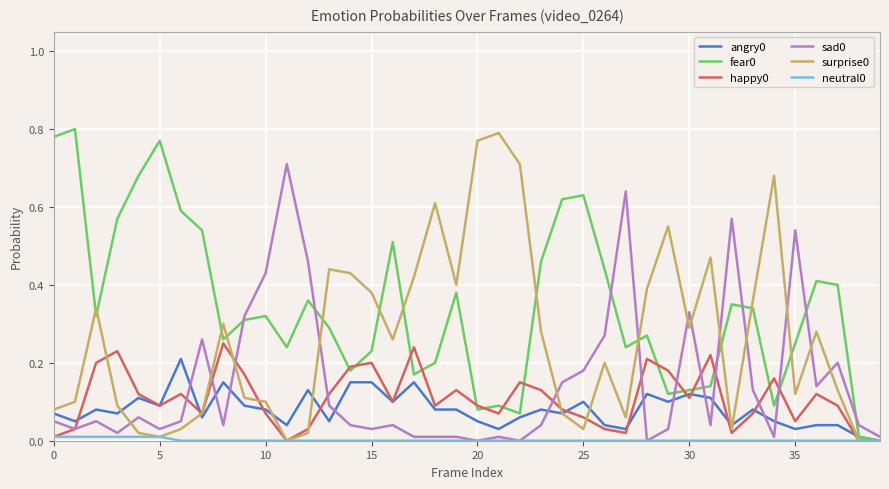

What is the greatest value displayed?

0.8